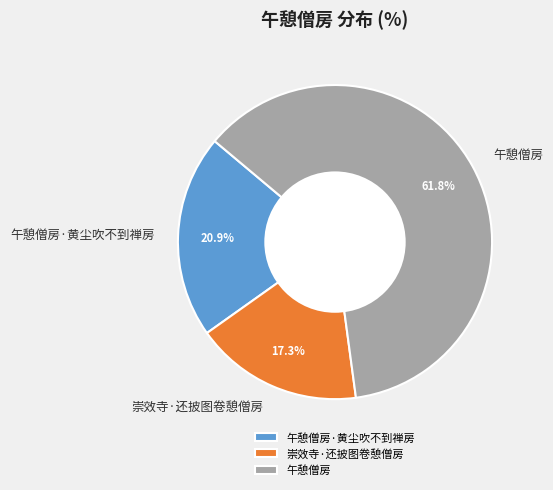

Which slice is the largest?

午憩僧房